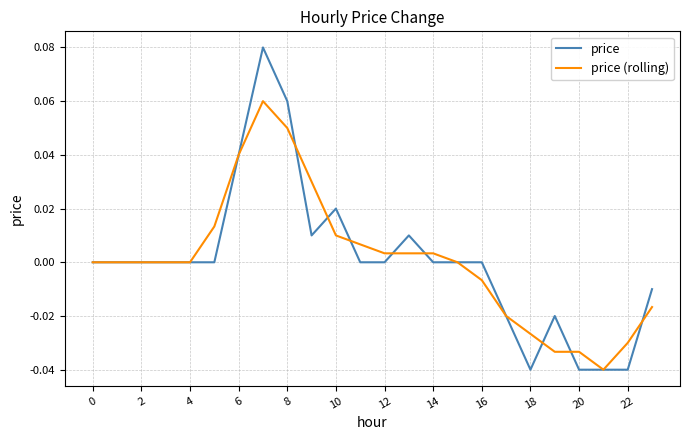

Which series has the widest spread of values?

price